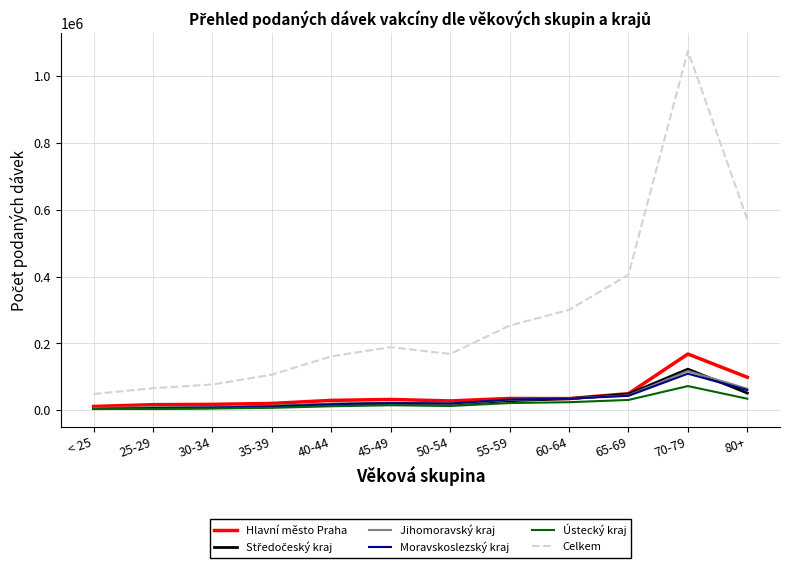

Which category has the highest value across all series?

70-79